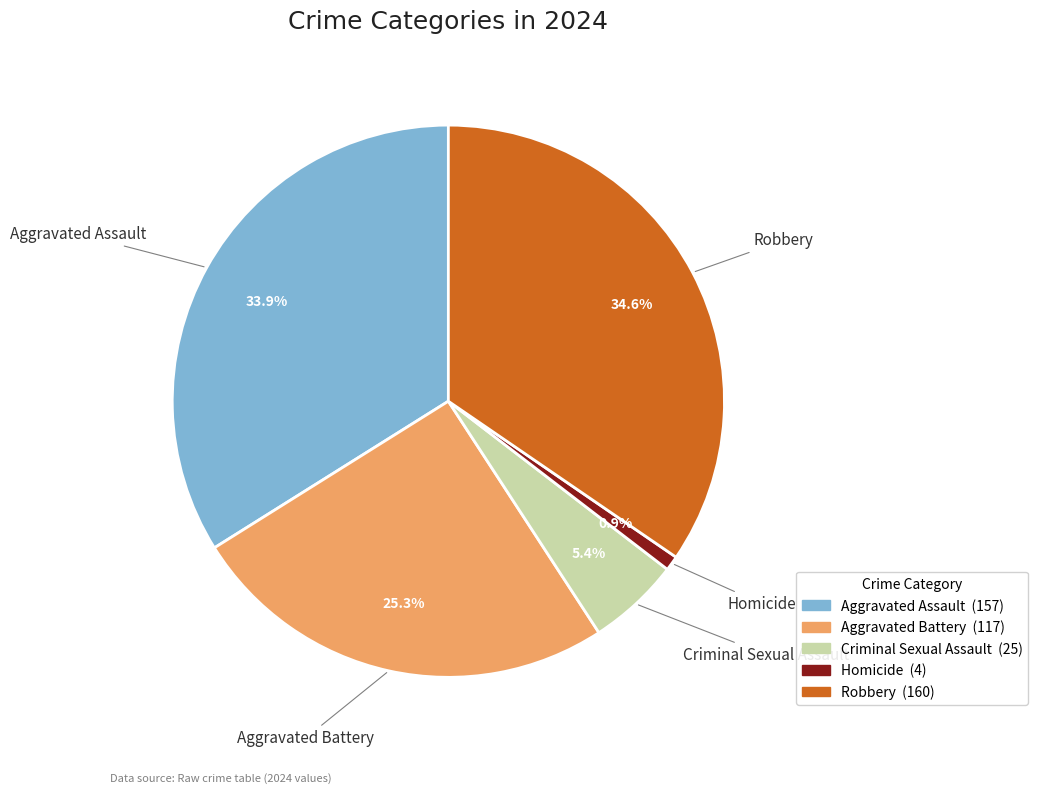

What portion of the pie excludes Robbery?

65.4%